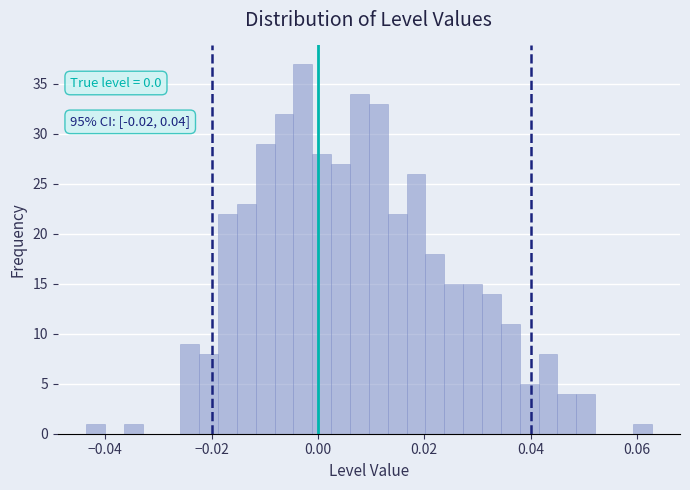

Read against the x-axis, roughly where is the centre of the tallest bar?

-0.002